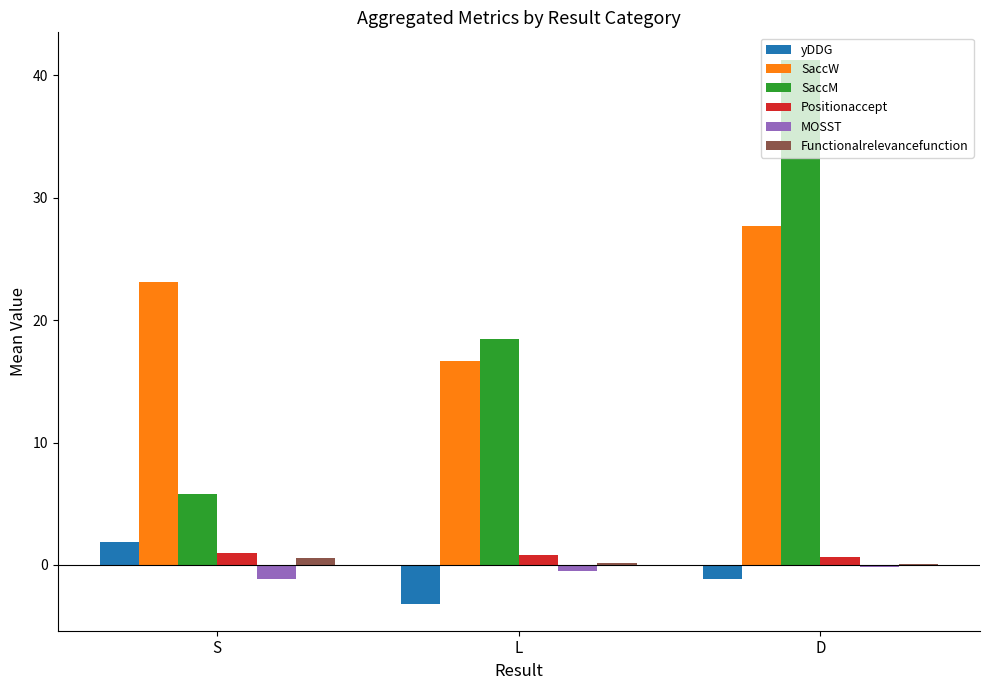

Which label corresponds to the largest value in the chart?

D